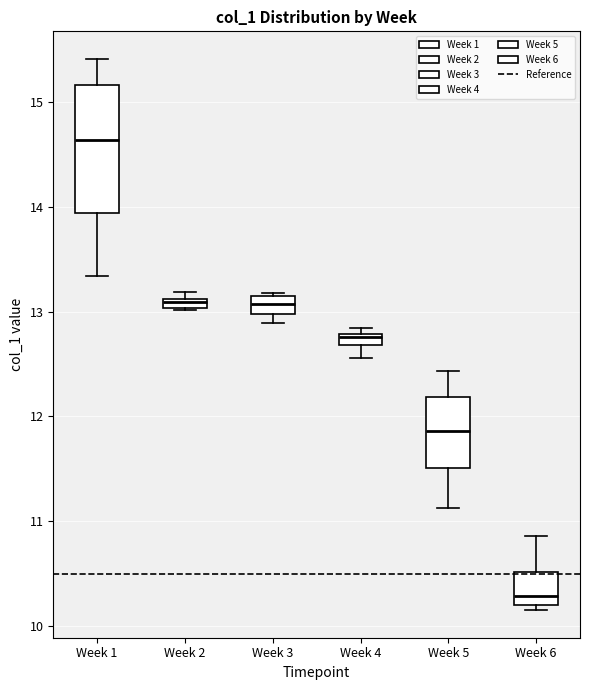

Where is the lower edge of the box for Week 3 on the y-axis? The values are not printed on the chart, so give them approximately, as read against the axis.

13.0